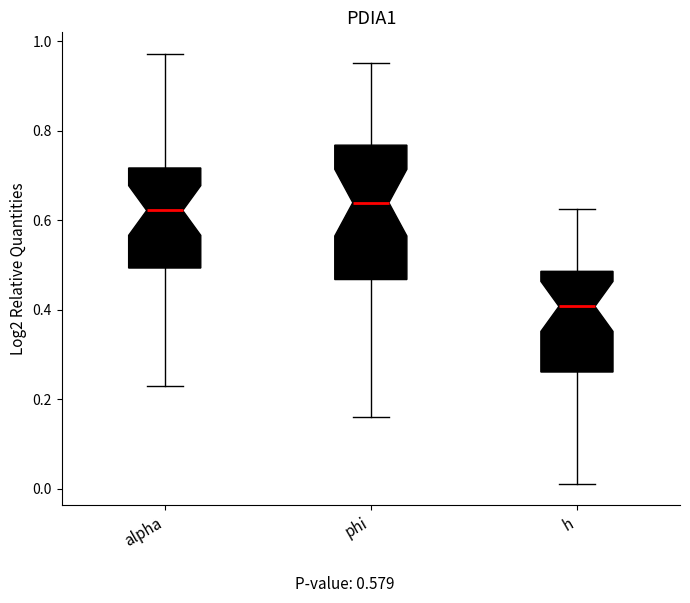

Reading left to right, read every box against the y-axis: the position of its median line, the range the box covers, and the ends of its whiskers. The values are not printed on the chart, so give them approximately, as read against the axis.

alpha: median 0.62, box 0.50 to 0.72, whiskers 0.22 to 0.98
phi: median 0.64, box 0.46 to 0.76, whiskers 0.16 to 0.96
h: median 0.40, box 0.26 to 0.48, whiskers 0.02 to 0.62